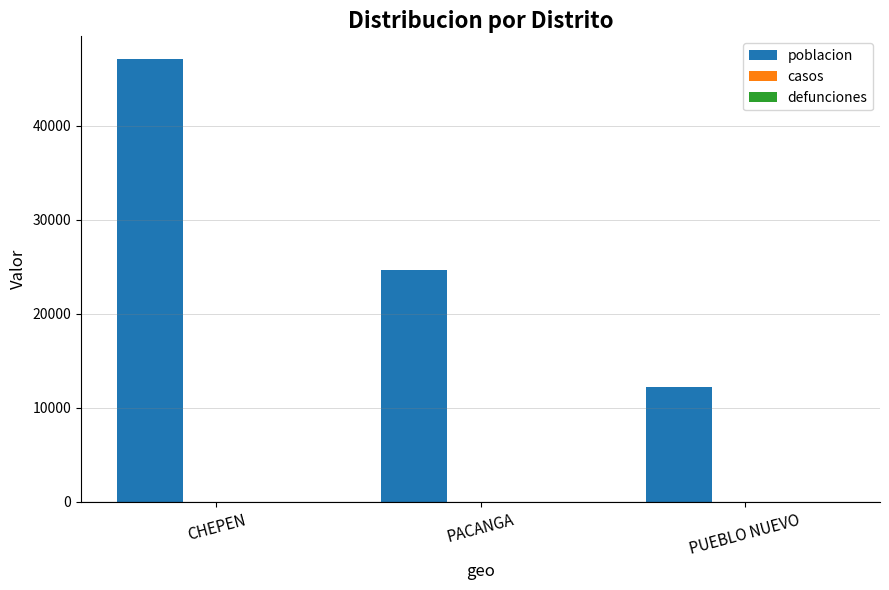

True or false: the data shows 24688 at PACANGA.

True